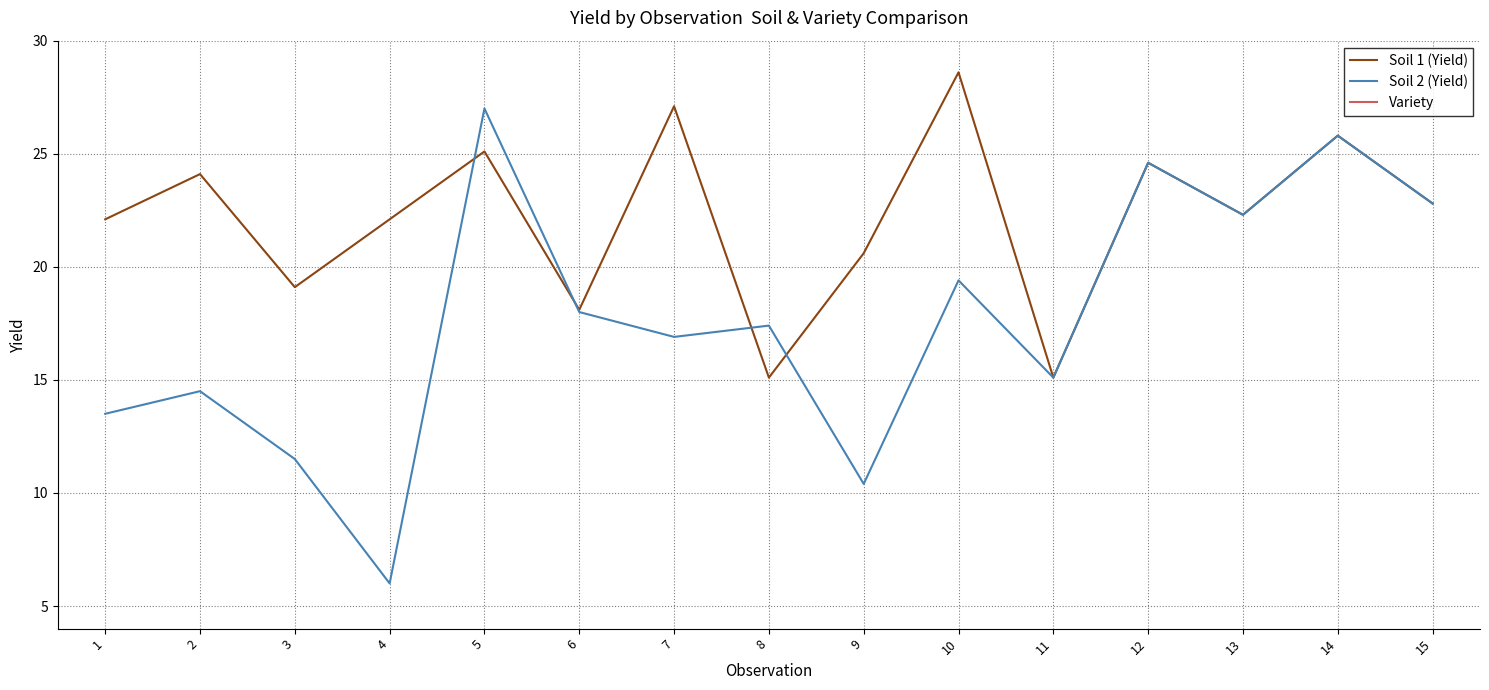

Which series has the largest total across all categories?

Soil 1 (Yield)